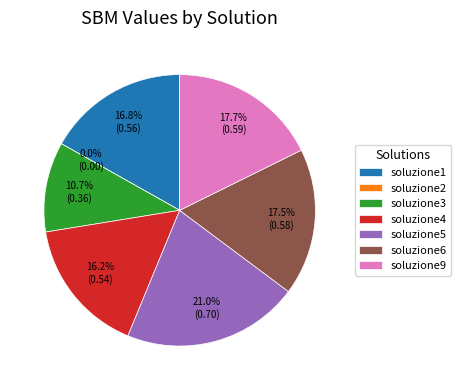

To the nearest percent, what portion does soluzione1 represent?

17%